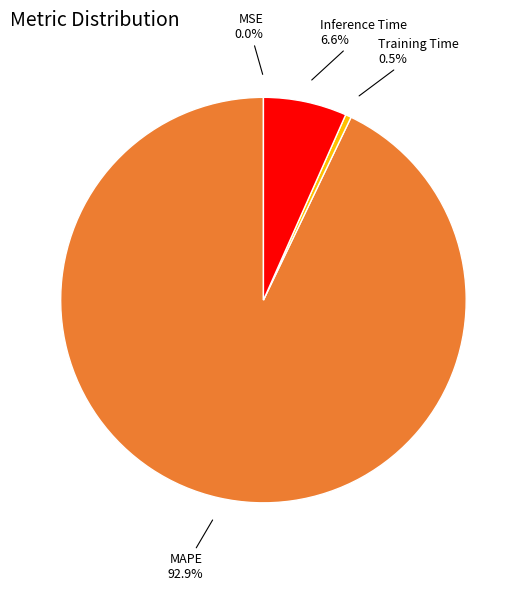

Which category accounts for the majority?

MAPE